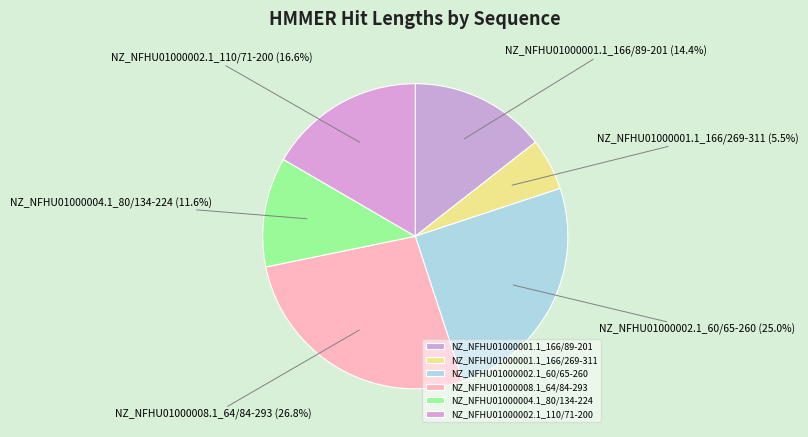

The NZ_NFHU01000001.1_166/89-201 slice represents 20% of the pie. True or false?

False